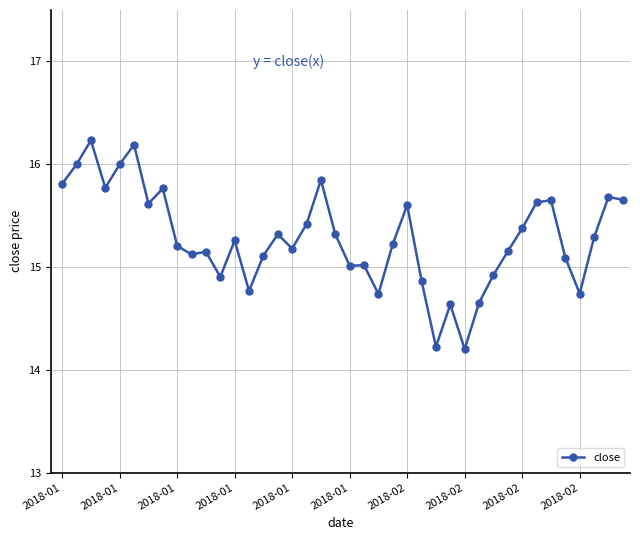

What is the value of the 2nd point from the left?

16.0